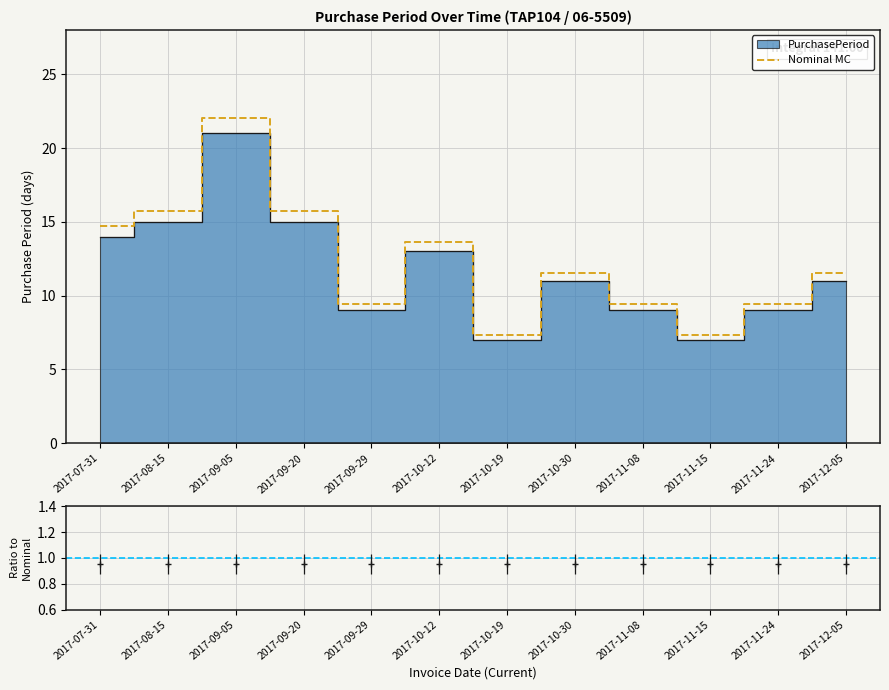

At which label does Nominal MC first exceed 11?

2017-07-31